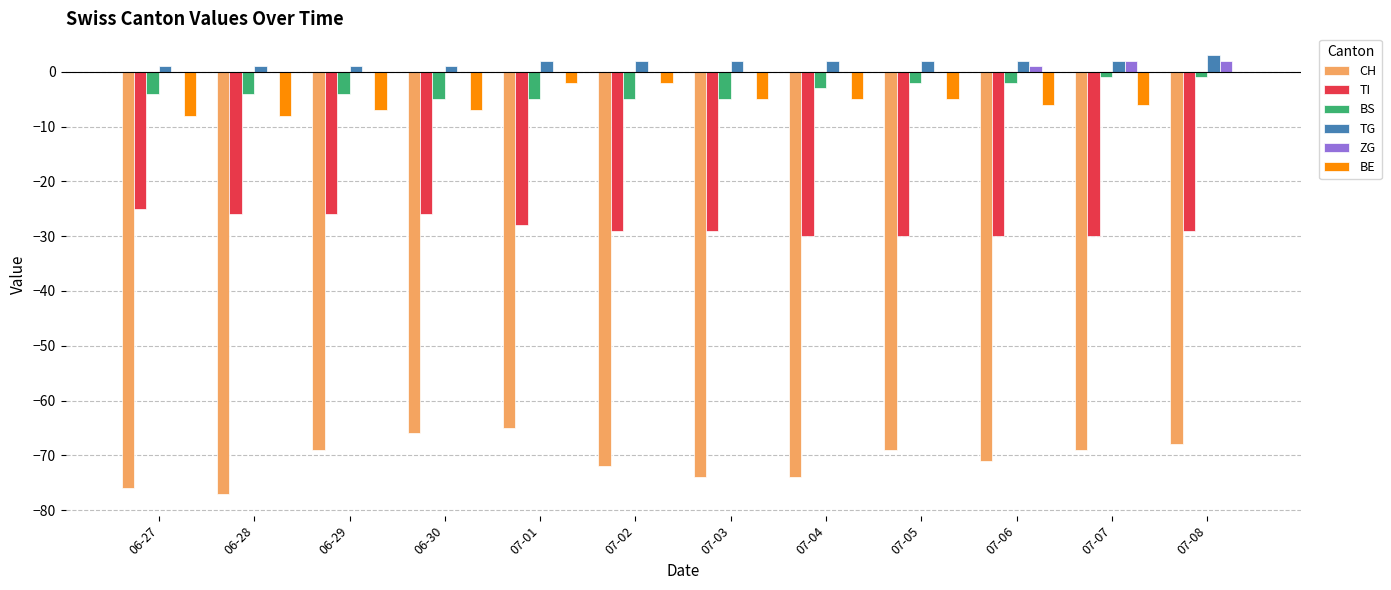

How many distinct data groups are displayed?

6